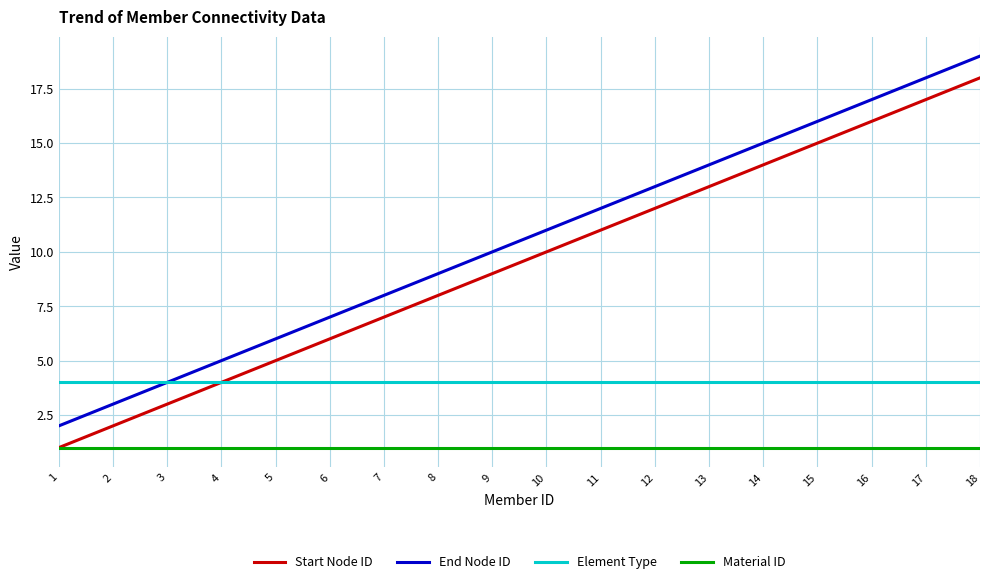

True or false: Element Type and Material ID intersect in this chart.

False